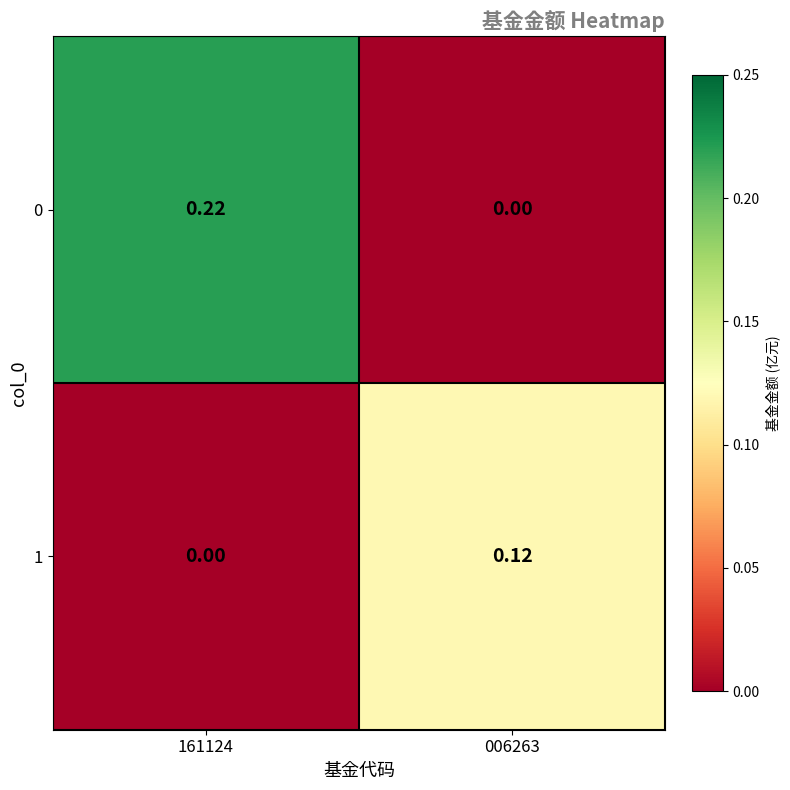

Is the value of 1 at 006263 greater than the value of 0 at 006263?

Yes